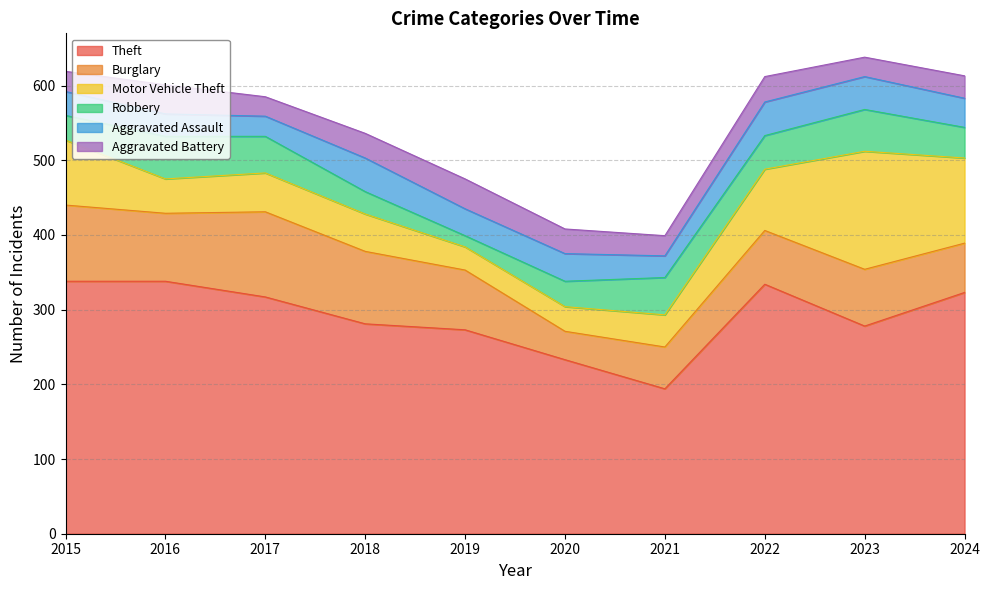

What is the difference between the Theft values at 2015 and 2023?

60